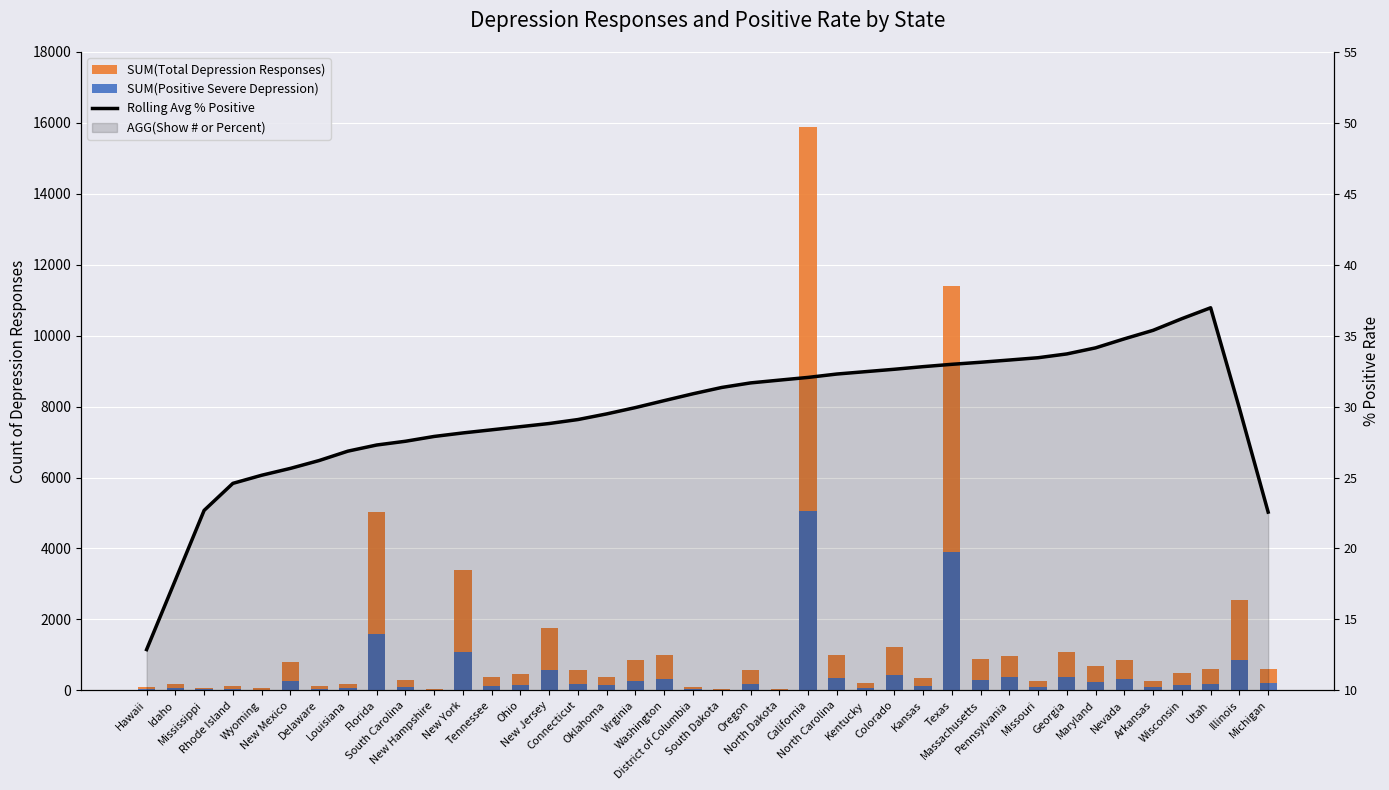

Does the chart contain stacked bars?

No